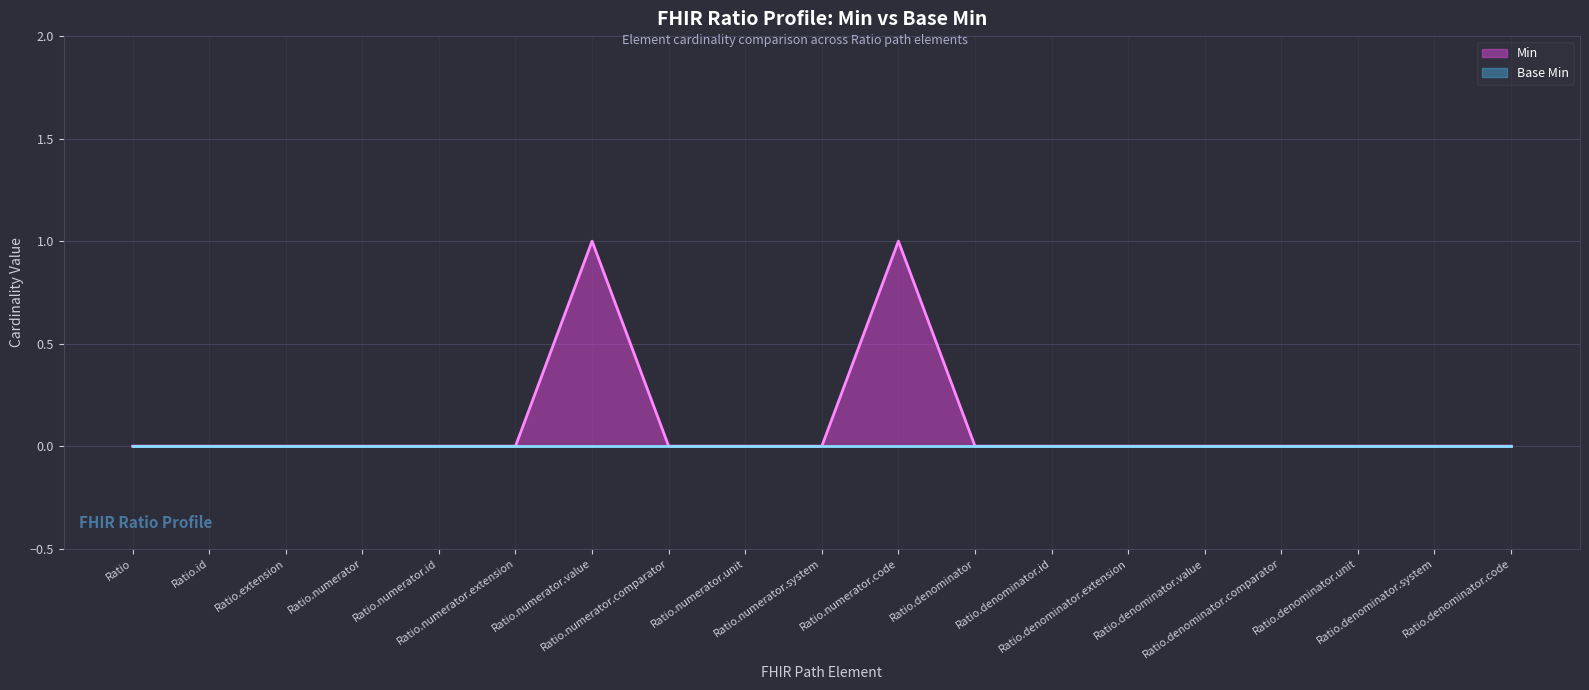

At which category does the data reach its first local peak?

Ratio.numerator.value